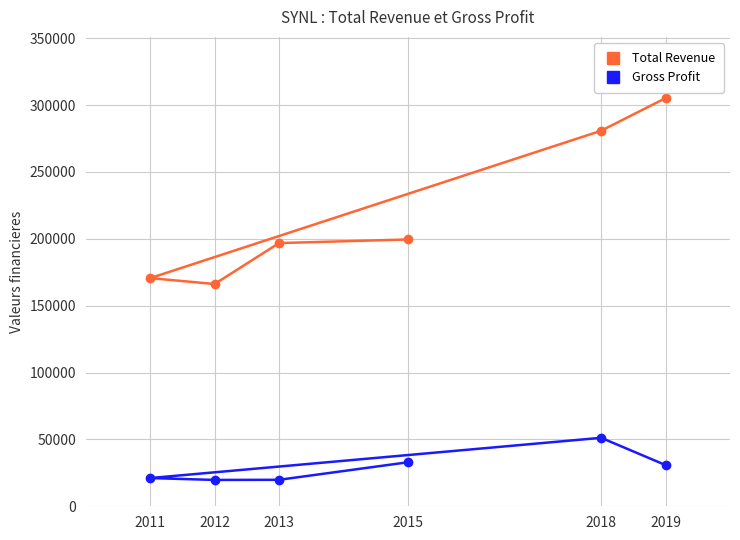

True or false: Total Revenue has a value of 60847 at 2013.

False